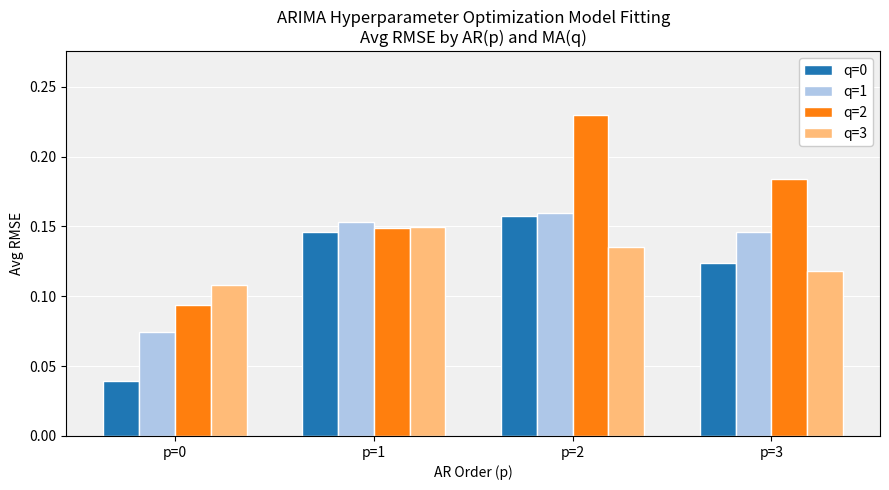

At how many categories does at least one series exceed 0?

4